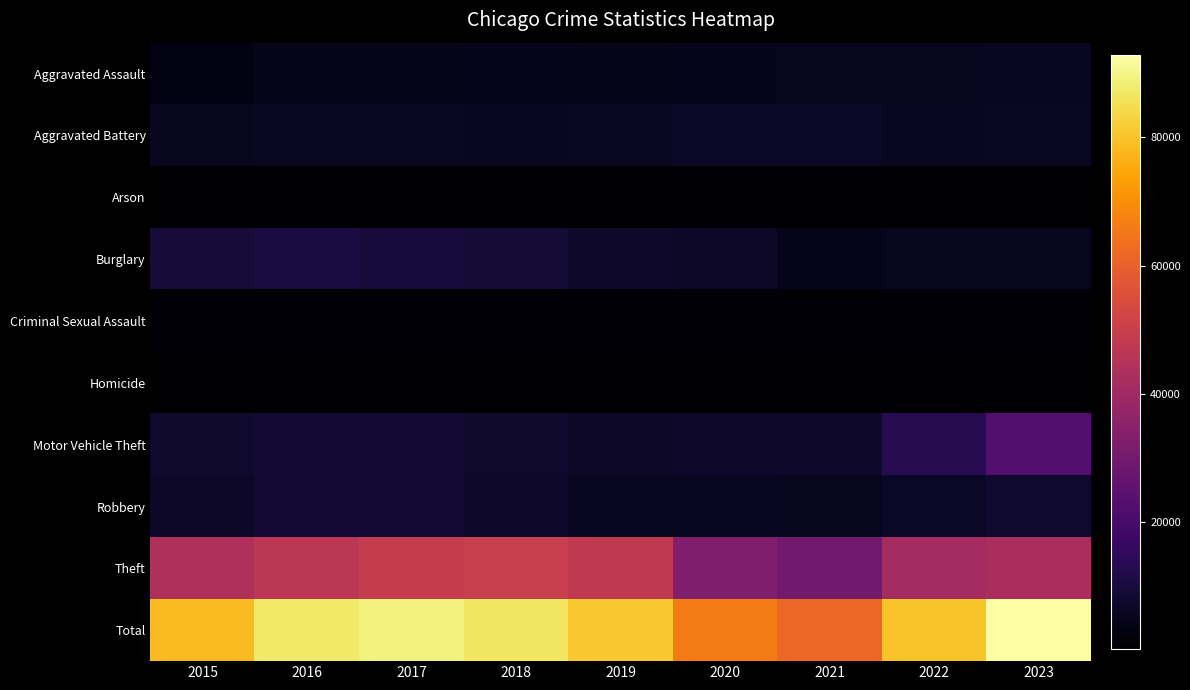

At 2019, list the series in order from largest to smallest.

Total, Theft, Burglary, Motor Vehicle Theft, Aggravated Battery, Robbery, Aggravated Assault, Criminal Sexual Assault, Homicide, Arson